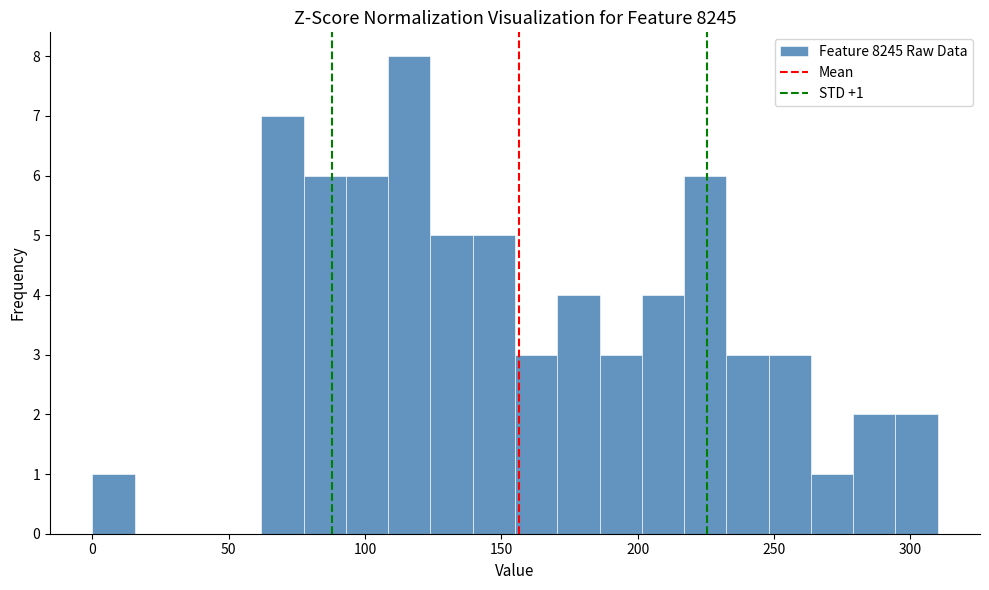

Around what value on the x-axis is the tallest bar? Give the approximate position of its centre, as read against the axis.

115